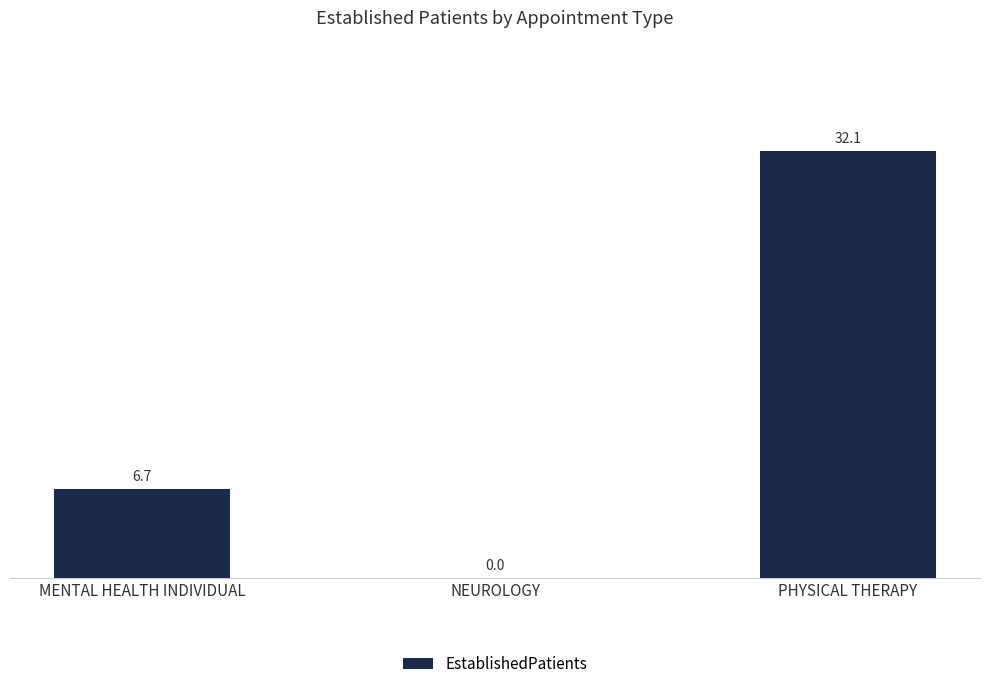

Reading left to right, list all the values displayed in this chart.

MENTAL HEALTH INDIVIDUAL=6.7	NEUROLOGY=0.0	PHYSICAL THERAPY=32.1